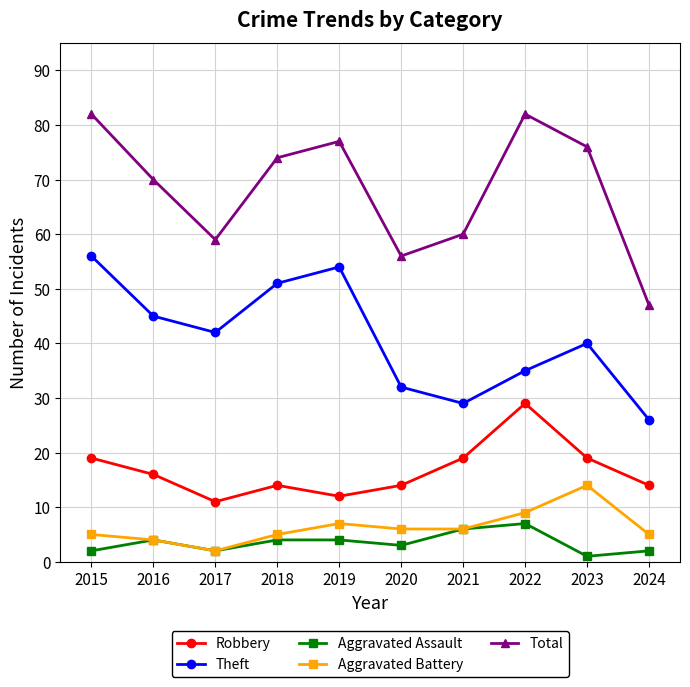

True or false: Theft has a value of 14 at 2022.

False